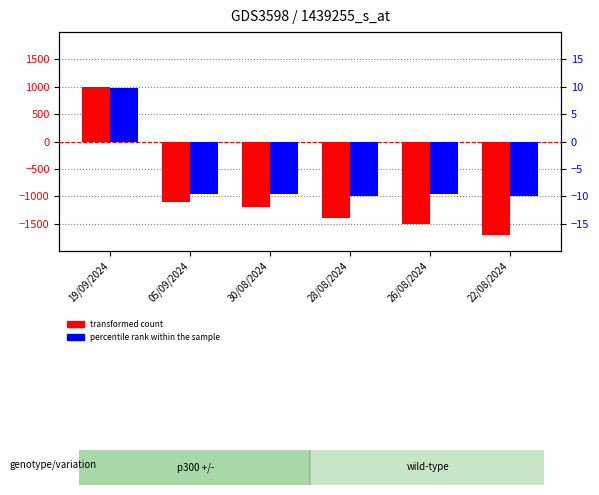

Is it true that percentile rank within the sample equals -16.2 at 28/08/2024?

False